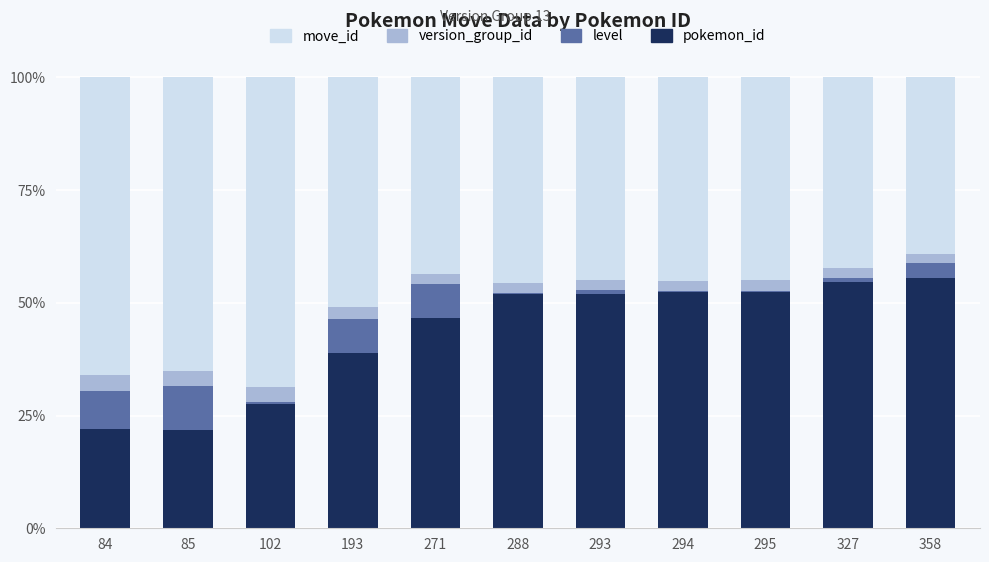

The version_group_id series shows 0.0 at 84. True or false?

False